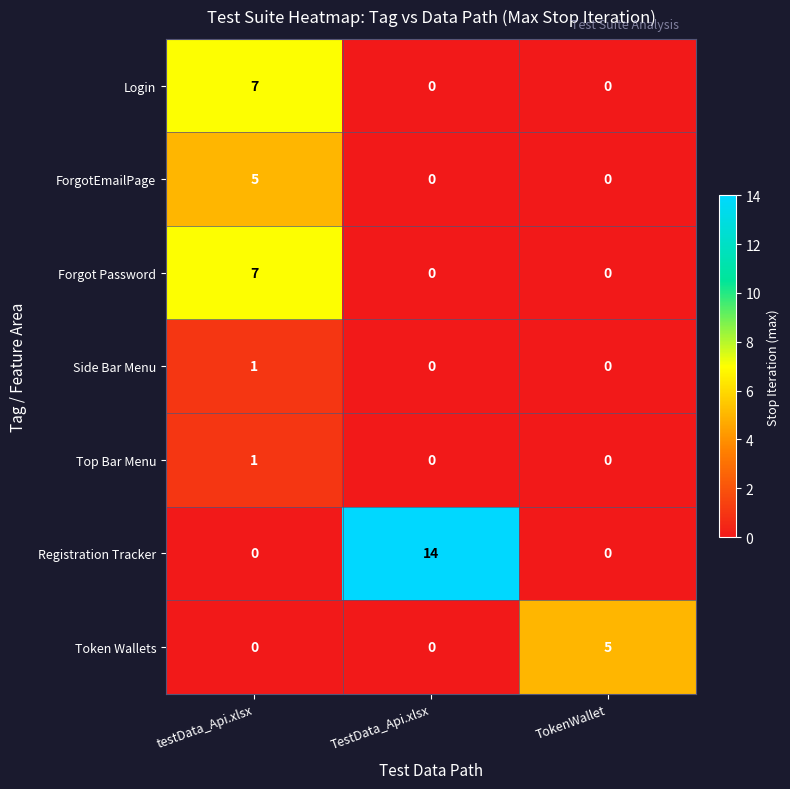

The value of ForgotEmailPage at testData_Api.xlsx is 8. True or false?

False